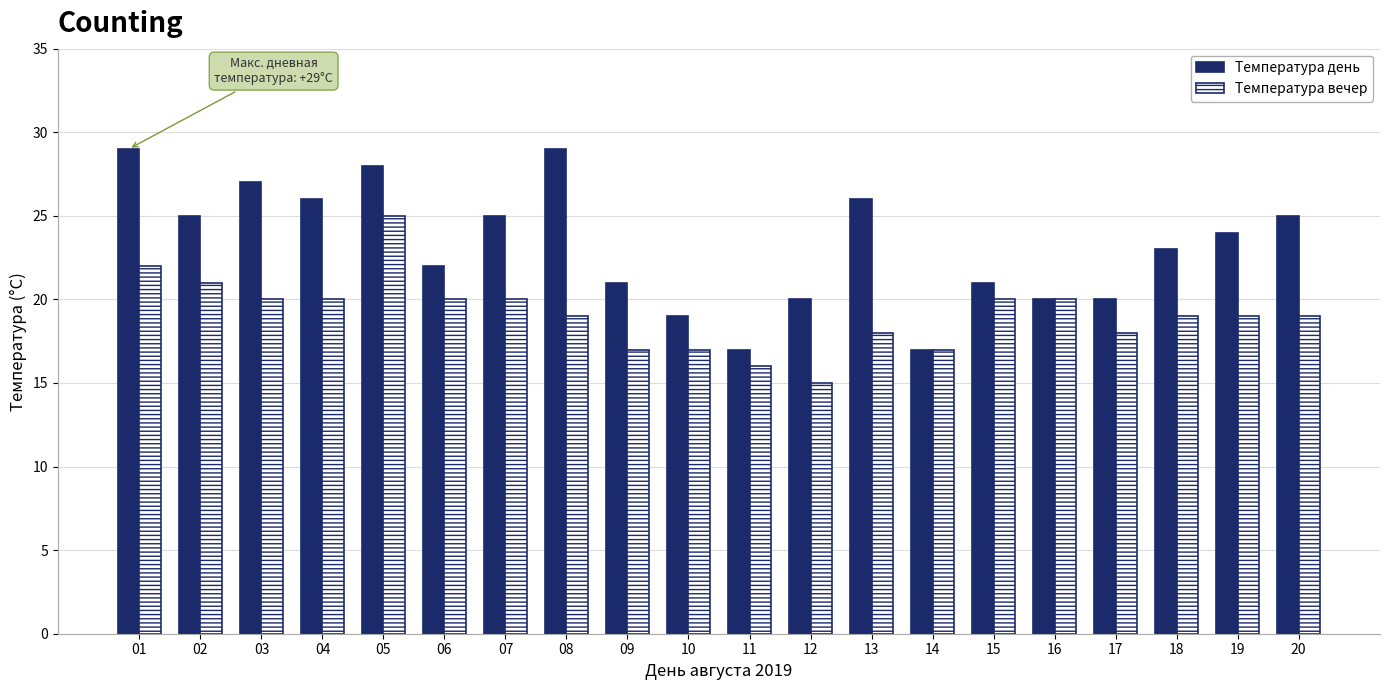

List the series in order of their overall mean, highest first.

Температура день, Температура вечер